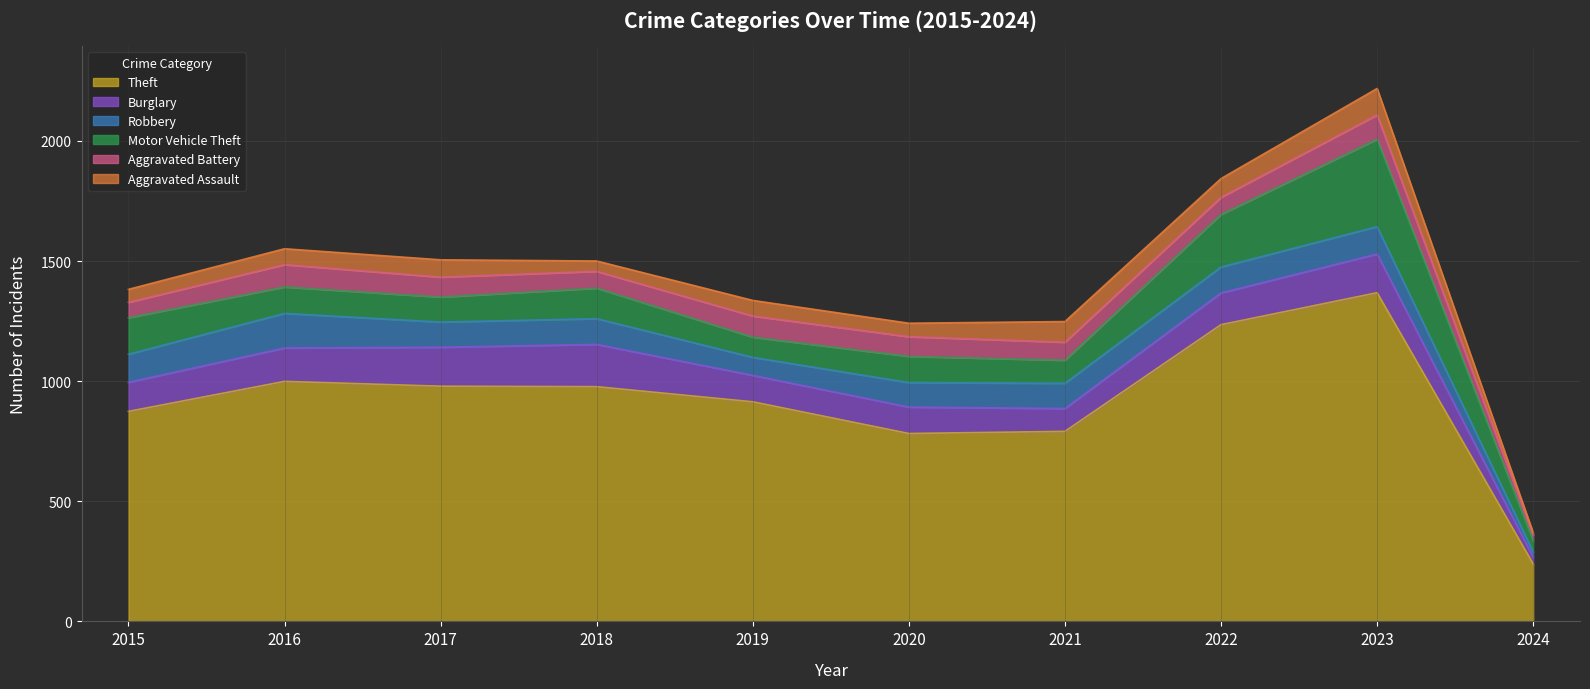

What is the maximum value for Motor Vehicle Theft?

364